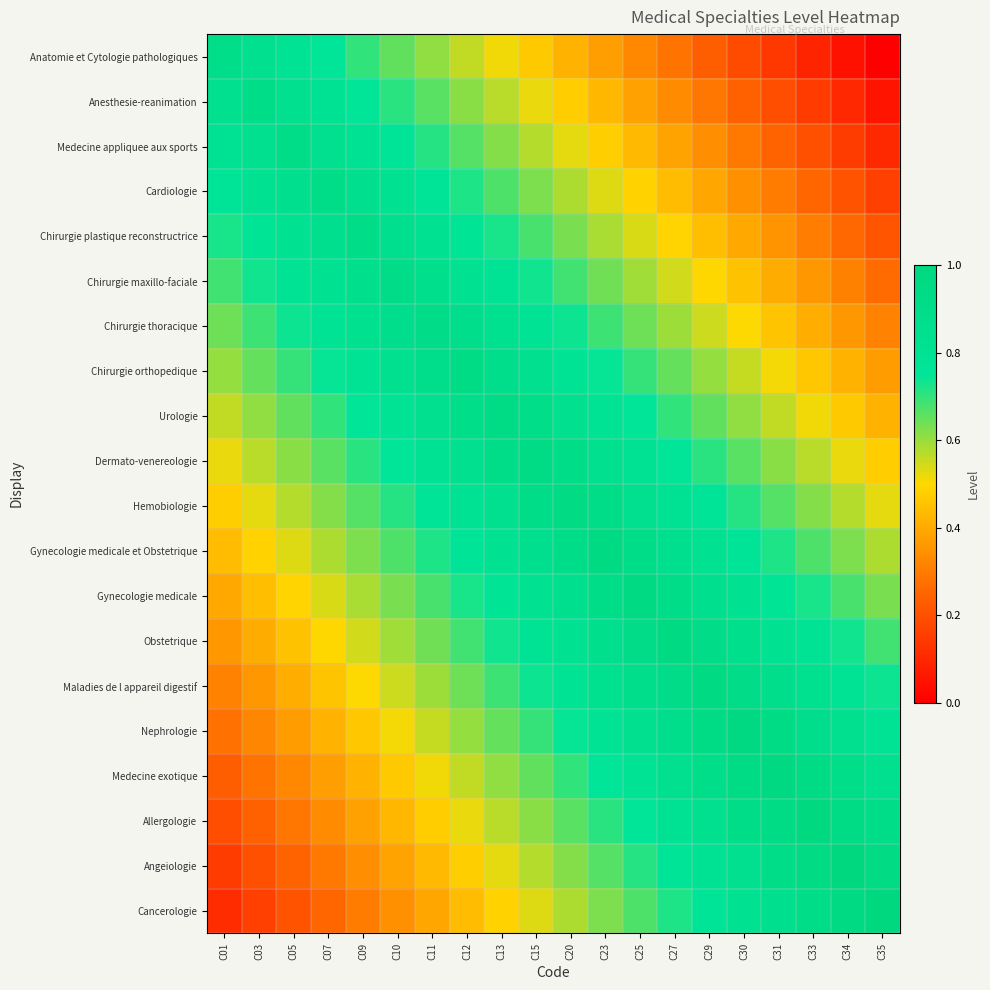

List the series in order of their peak value, highest first.

Cancerologie, Angeiologie, Allergologie, Medecine exotique, Nephrologie, Maladies de l appareil digestif, Obstetrique, Gynecologie medicale, Gynecologie medicale et Obstetrique, Hemobiologie, Dermato-venereologie, Urologie, Chirurgie orthopedique, Chirurgie thoracique, Chirurgie maxillo-faciale, Chirurgie plastique reconstructrice, Cardiologie, Medecine appliquee aux sports, Anesthesie-reanimation, Anatomie et Cytologie pathologiques